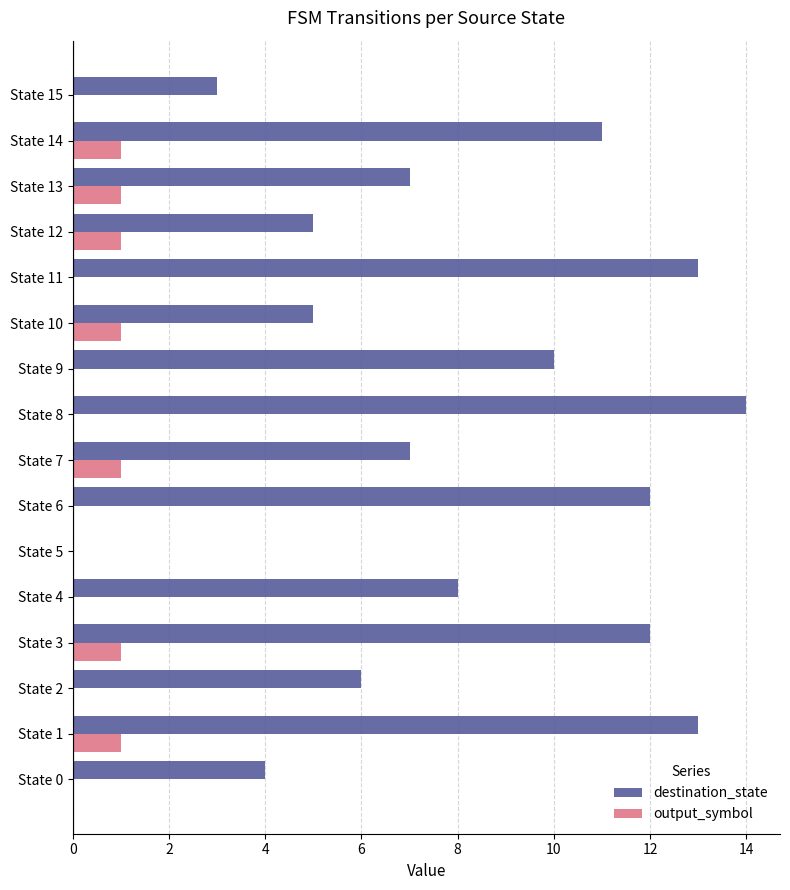

What is the sum of all output_symbol values?

7